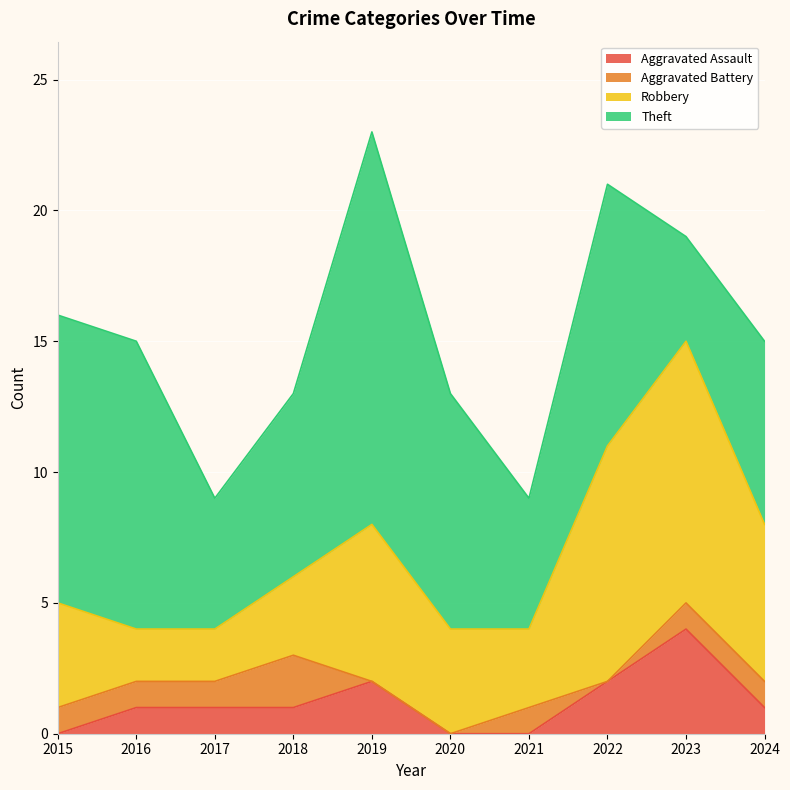

What is the average value of the Aggravated Assault series?

1